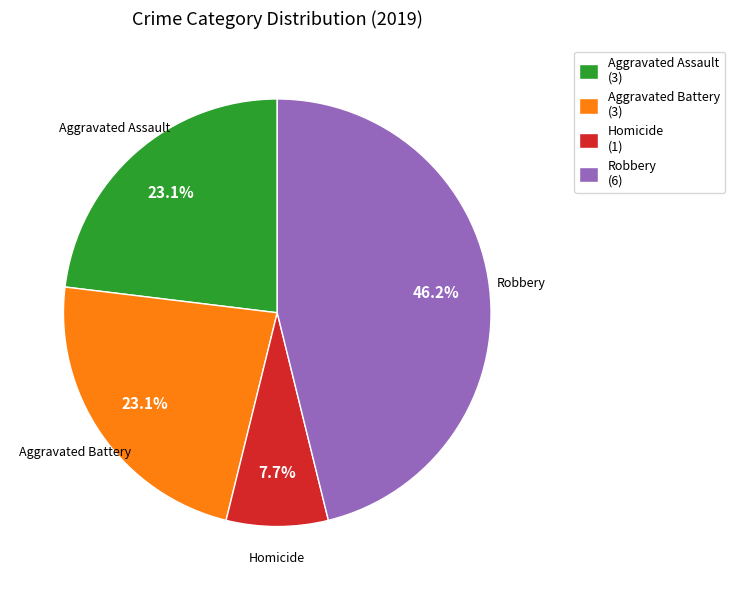

Which slice is the smallest?

Homicide (1)